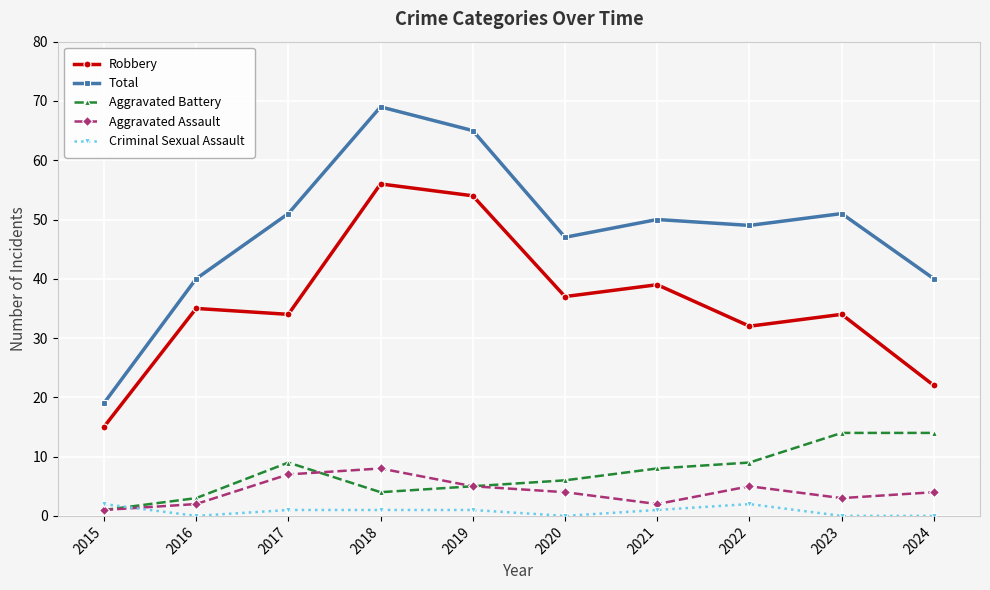

Rank the series by their maximum value, from highest to lowest.

Total, Robbery, Aggravated Battery, Aggravated Assault, Criminal Sexual Assault